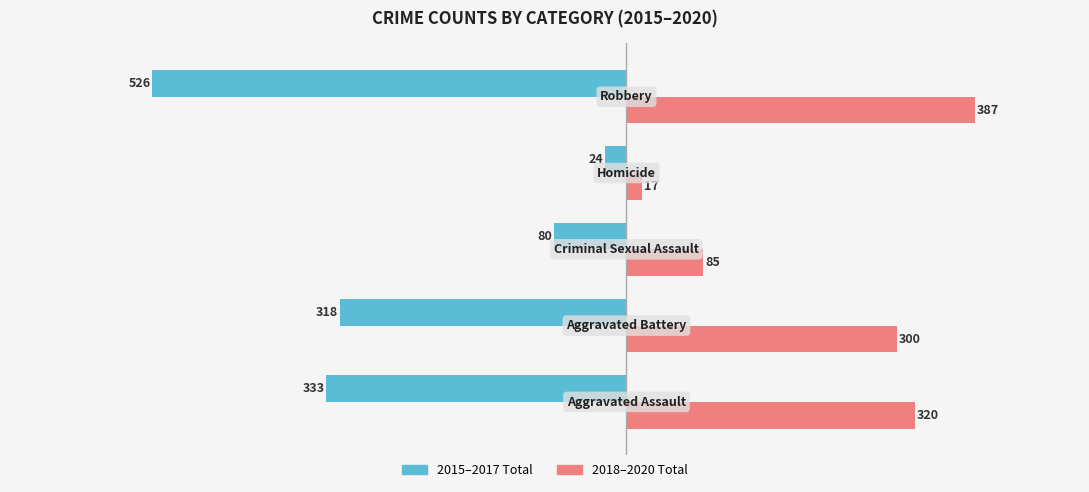

What is the difference between the second highest and second lowest values in the 2015–2017 Total series?

253